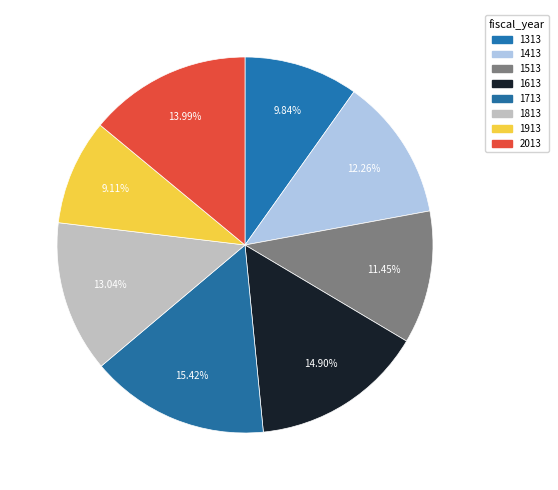

What is the smallest slice in the pie chart?

1913